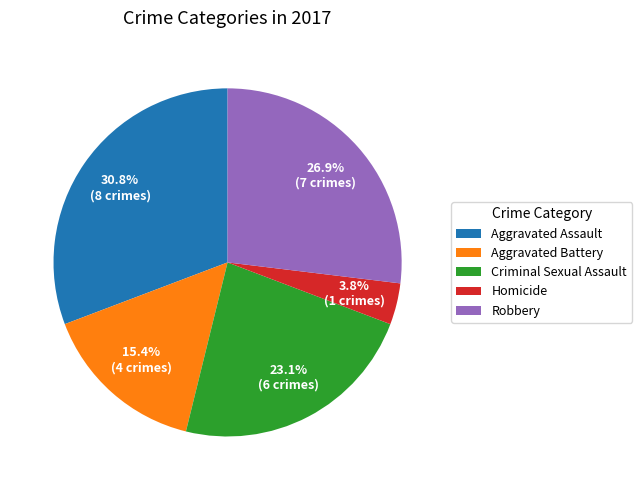

How many segments does this pie chart have?

5